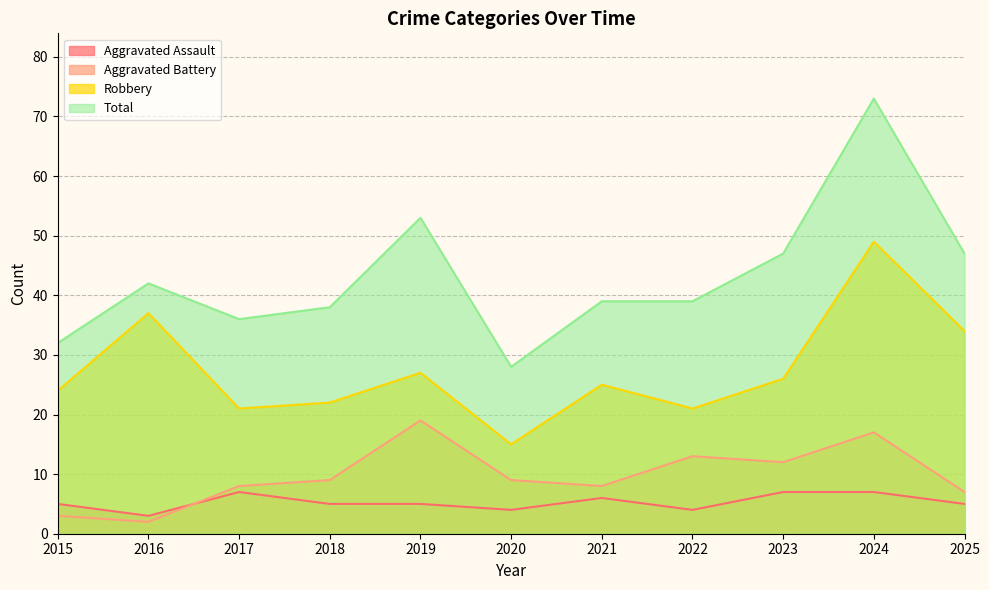

What is the minimum value for Aggravated Assault?

3